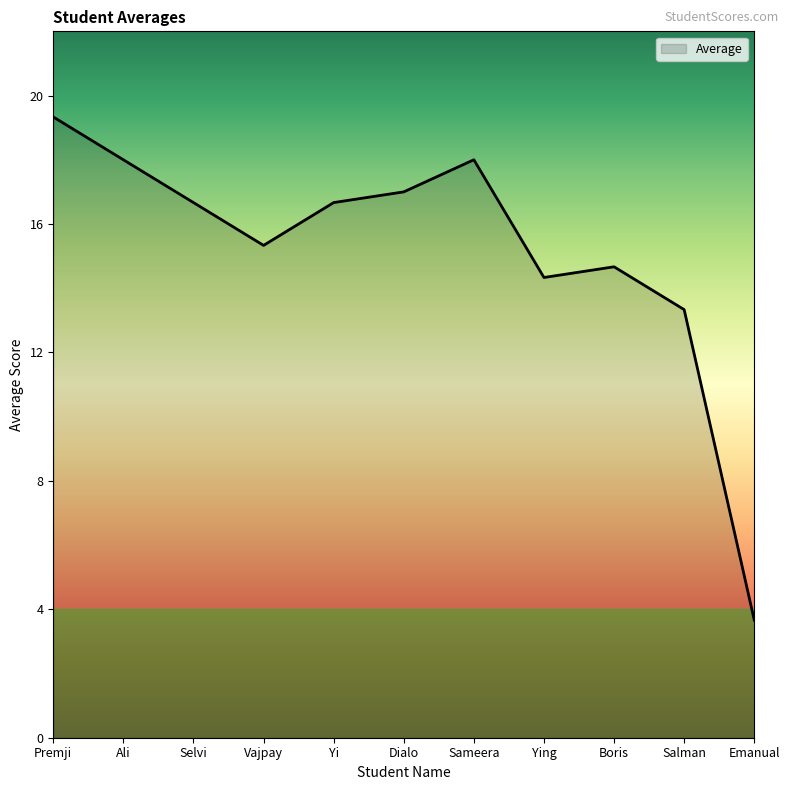

Is it true that the value at Salman is 5.5?

False